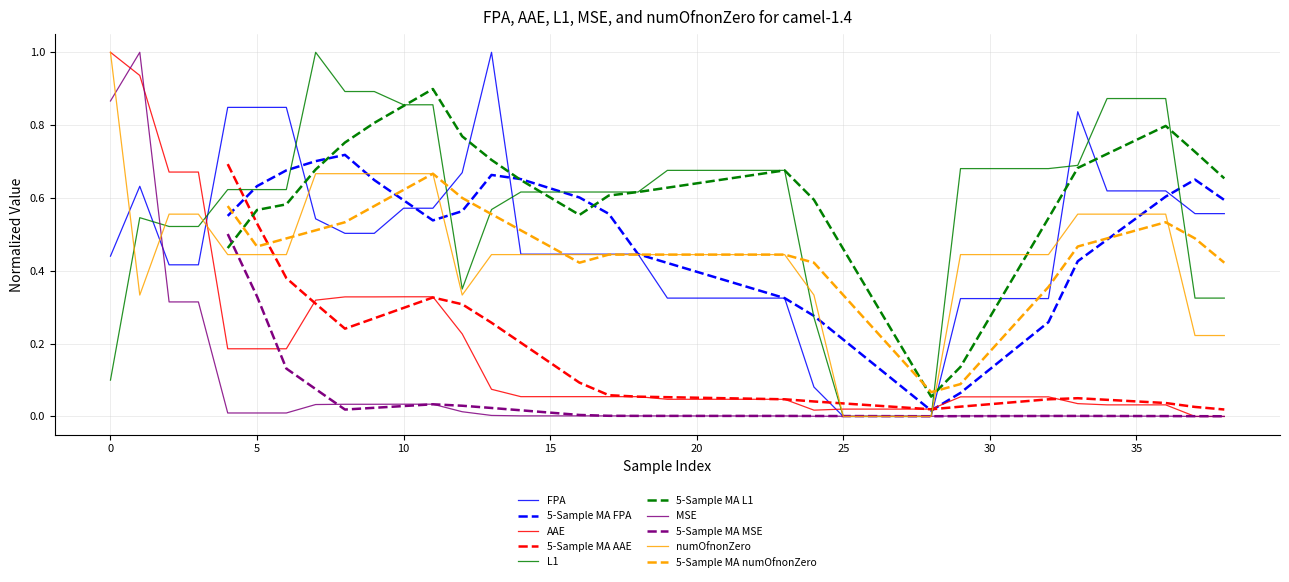

What is the sum of all numOfnonZero values?

17.1